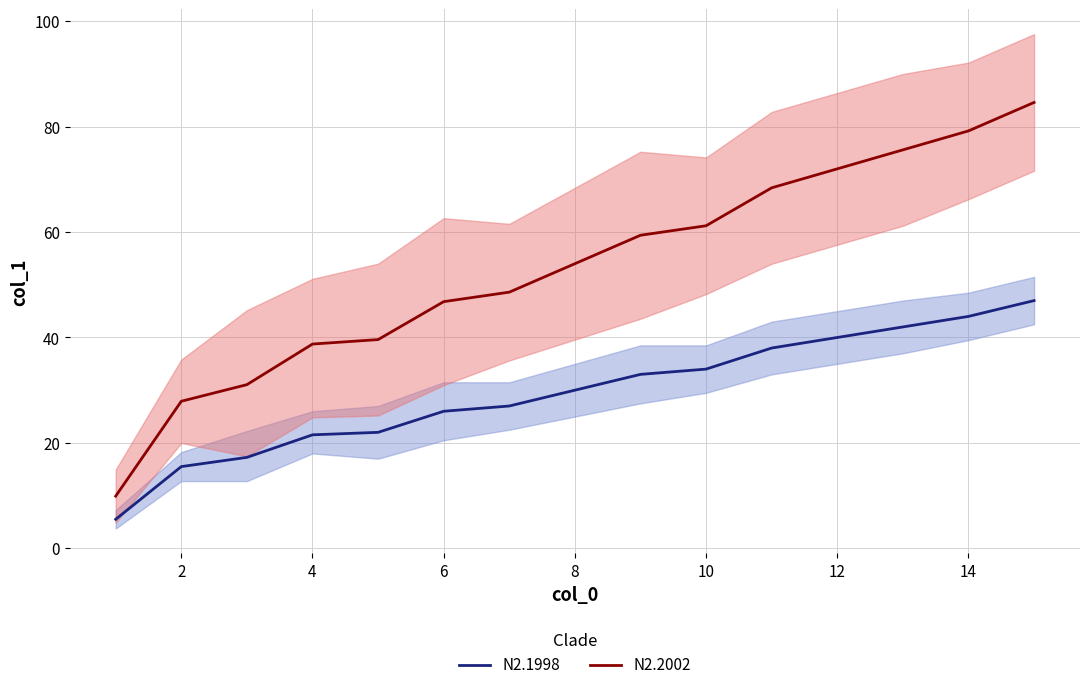

True or false: N2.1998 has a value of 31.0 at 8.

False